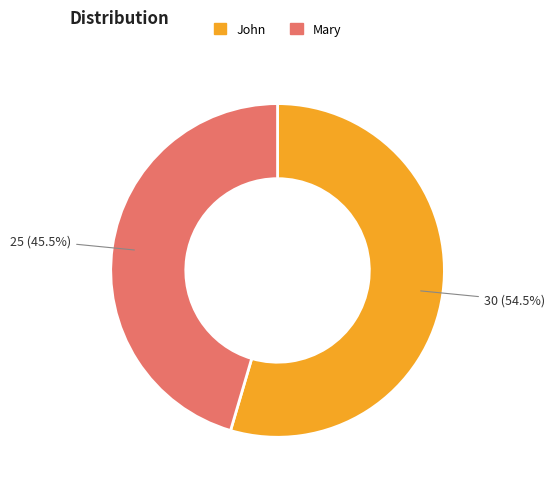

Which category has the smallest portion of the pie?

Mary